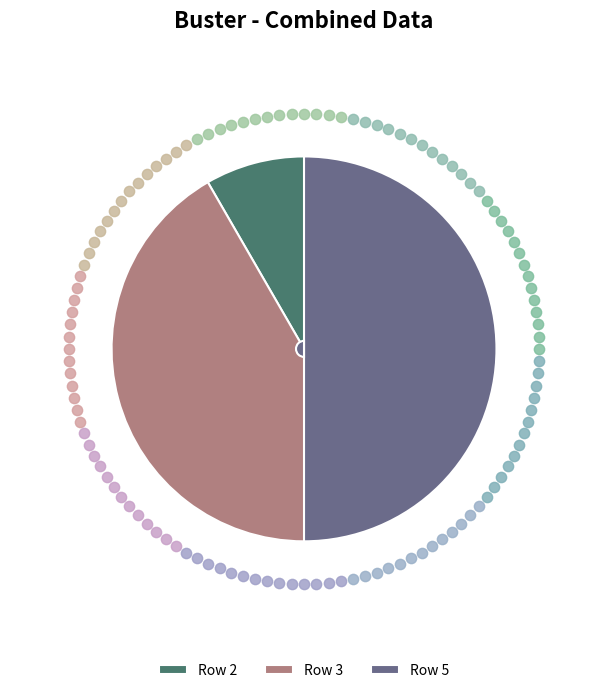

What is the smallest slice in the pie chart?

2